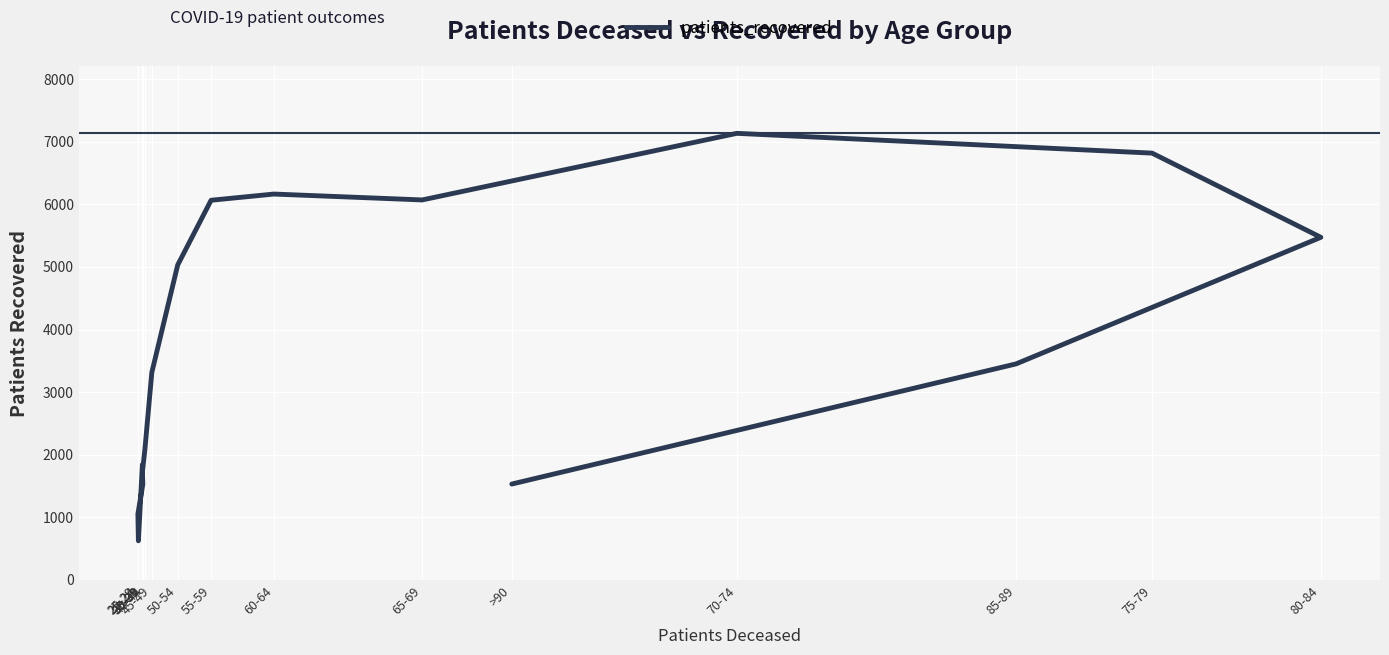

Which category has the highest value across all series?

70-74